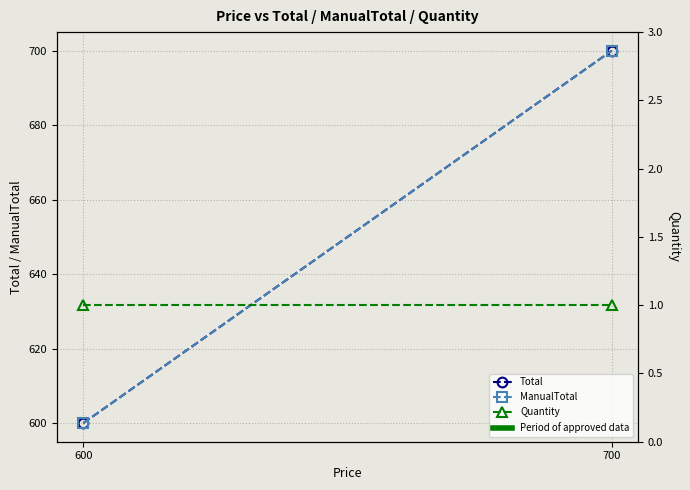

Reading left to right, extract all data points from this chart.

Total: 600	700
ManualTotal: 600	700
Quantity: 1	1